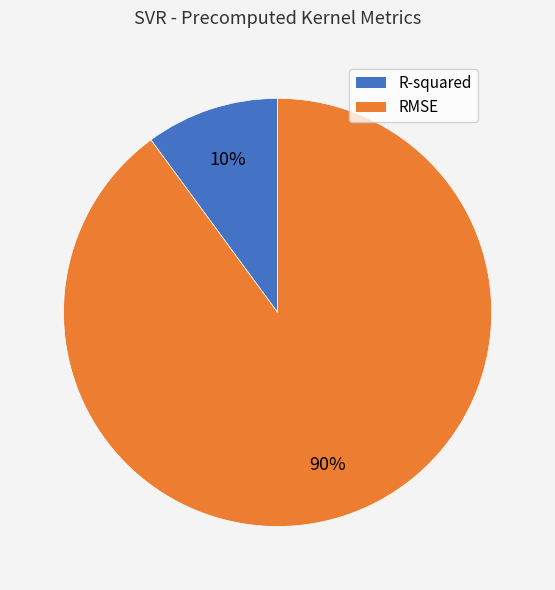

The R-squared slice represents 10% of the pie. True or false?

True